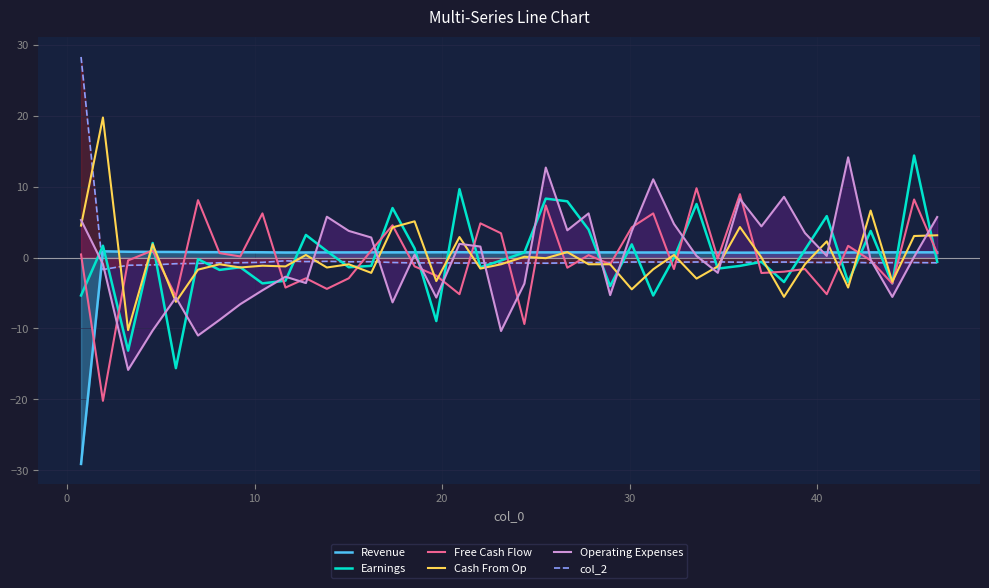

Does the chart display data point markers on the line(s)?

No